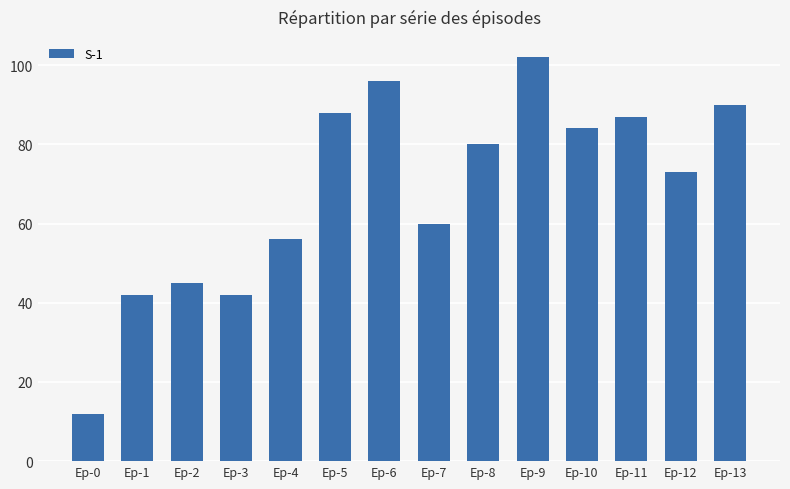

At which category does the chart reach its minimum across all series?

Ep-0